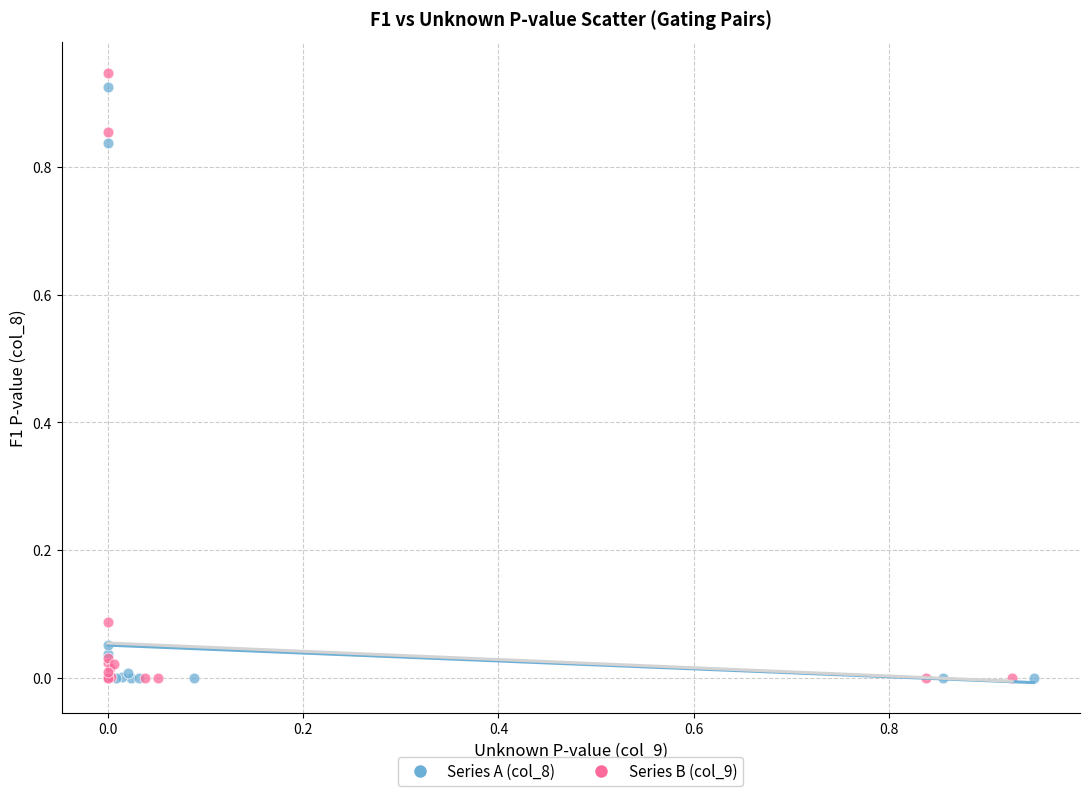

Which series reaches the maximum Y coordinate?

Series B (col_9)